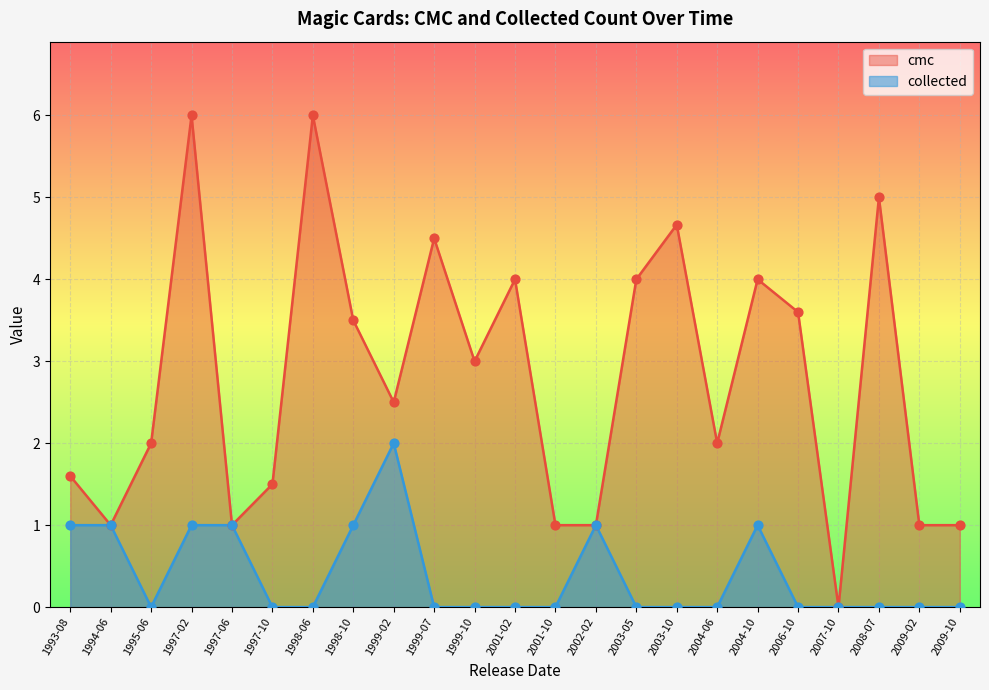

What are all the series names shown in the legend?

cmc, collected